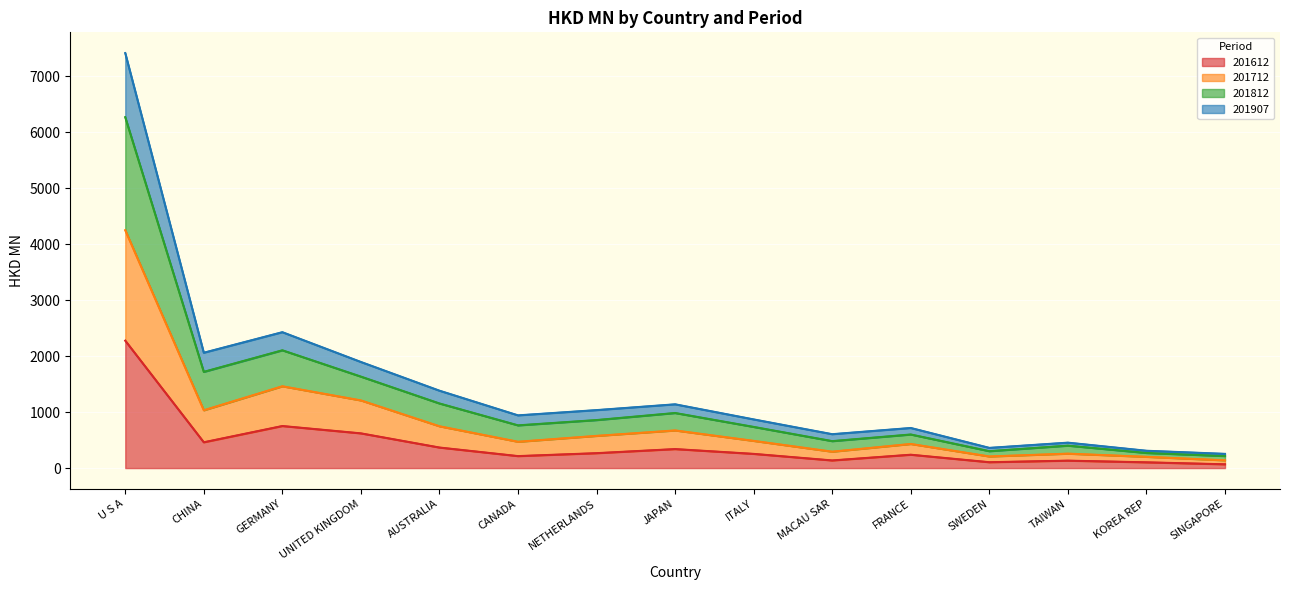

True or false: 201712 and 201907 cross at least once.

False